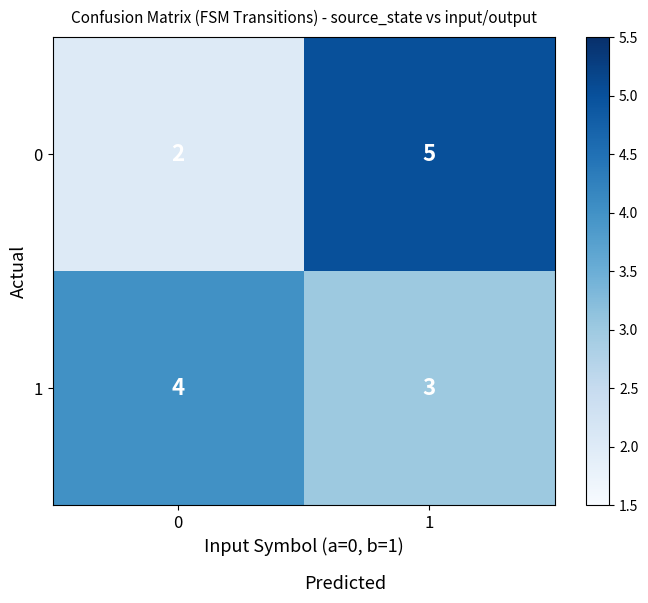

Reading right to left, extract all data points from this chart.

0: 5	2
1: 3	4